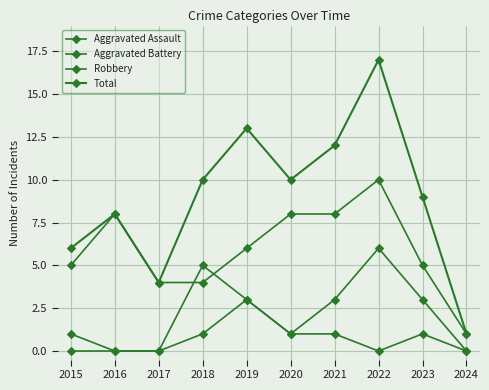

Rank the series at 2021 from lowest to highest value.

Aggravated Assault, Aggravated Battery, Robbery, Total